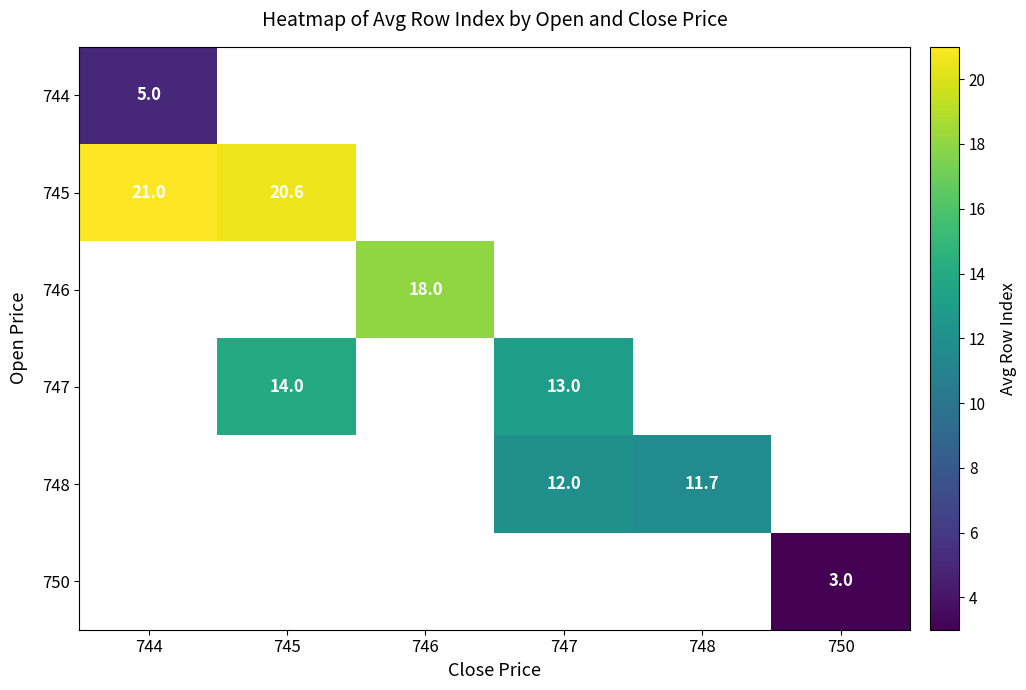

Which category has the lowest value across all series?

750